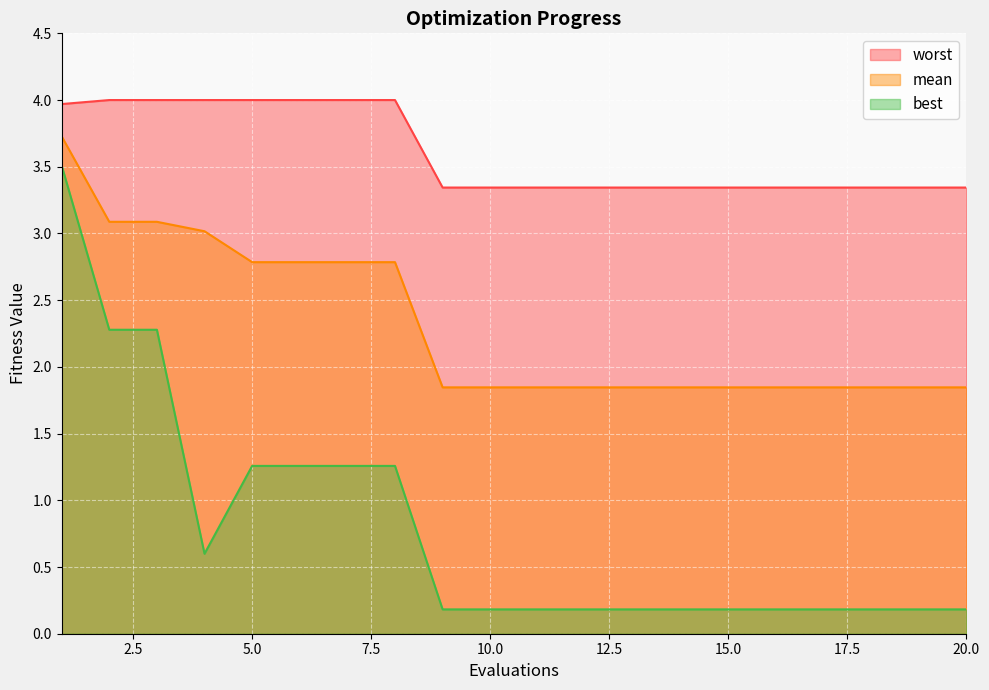

Which category has the highest value across all series?

2